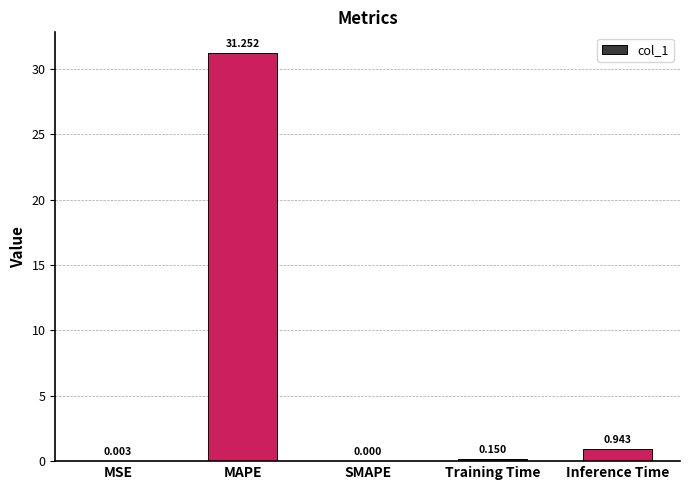

Which category has the highest value across all series?

MAPE